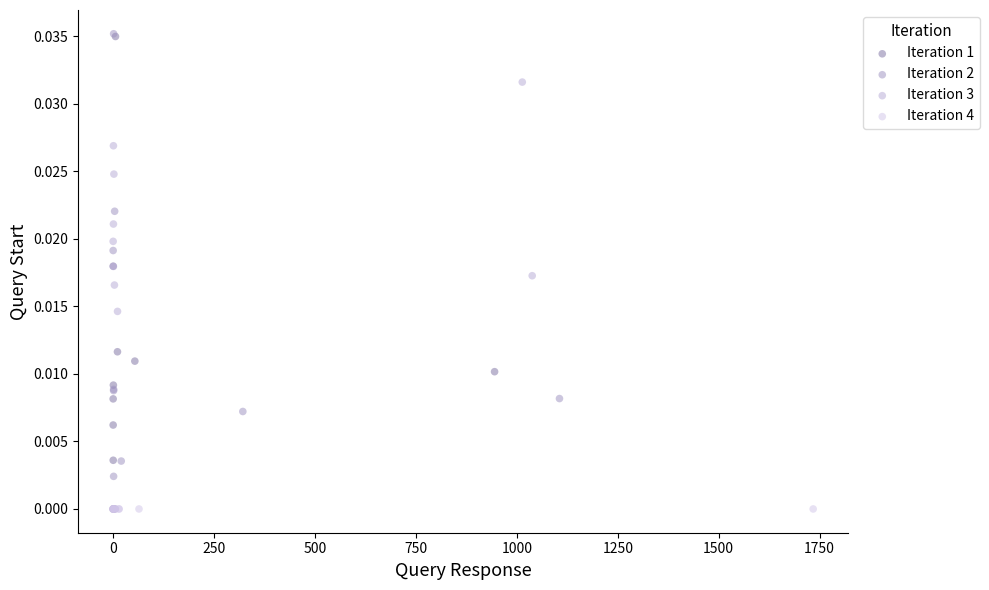

What are all the series names shown in the legend?

Iteration 1, Iteration 2, Iteration 3, Iteration 4